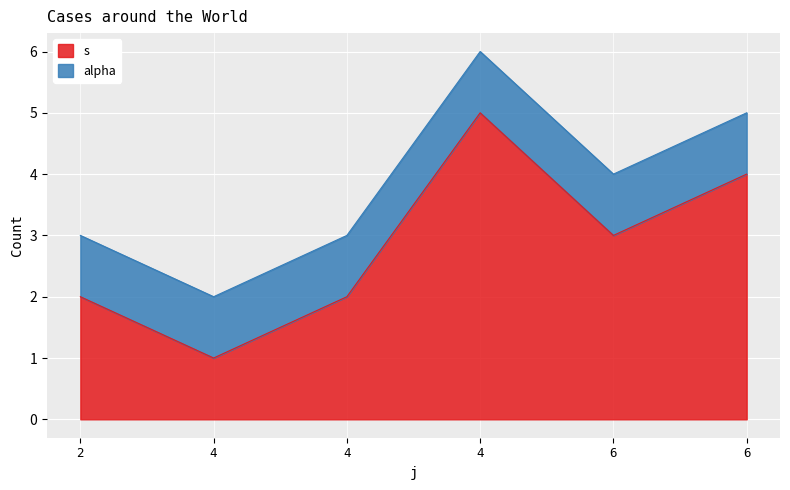

True or false: there are more than 0 points higher than both neighbors.

True